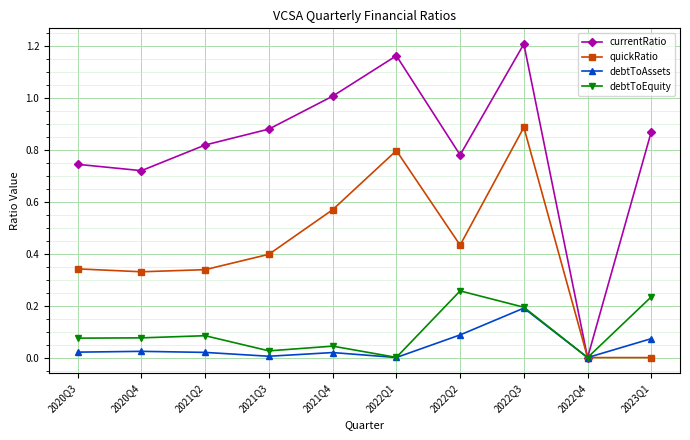

True or false: debtToEquity has a value of 0.3 at 2022Q3.

False